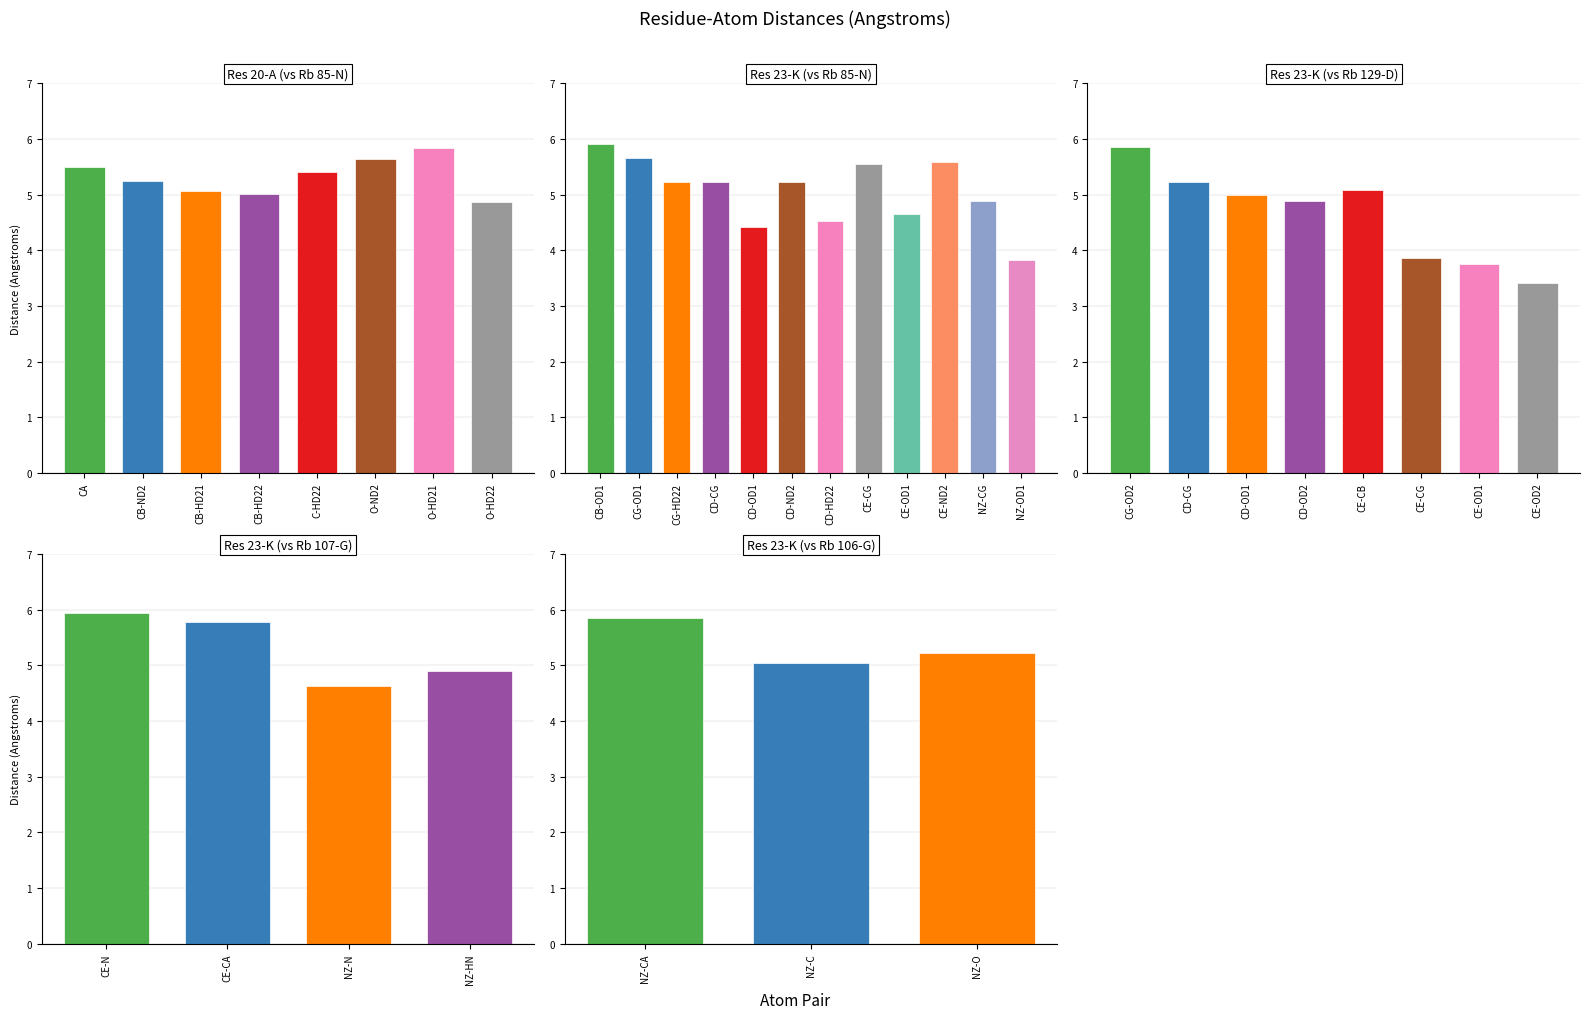

Between O-HD22 and O-ND2, which is larger?

O-ND2